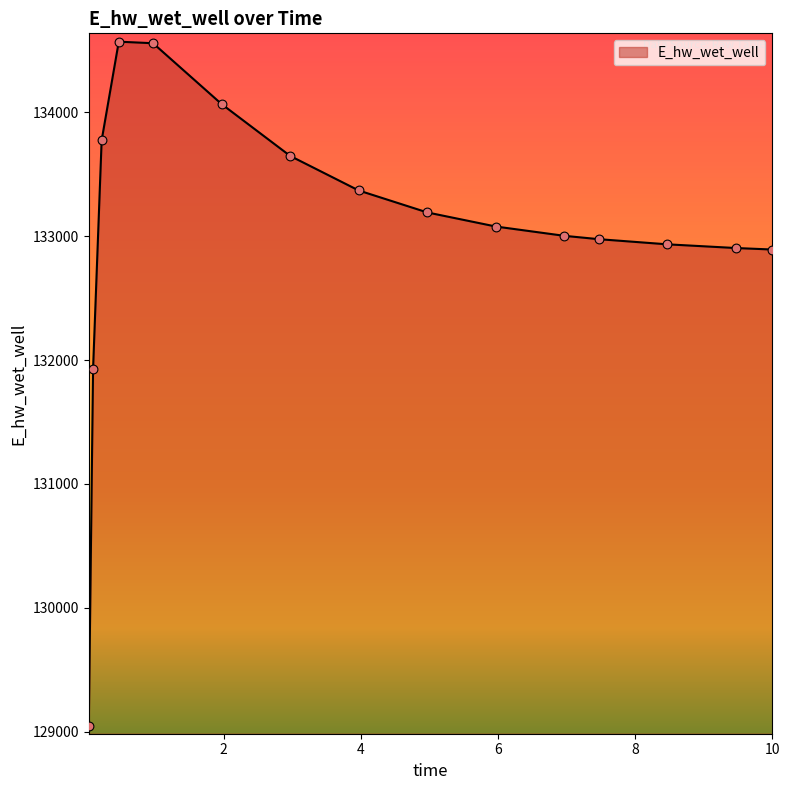

What is the greatest value displayed?

134569.6